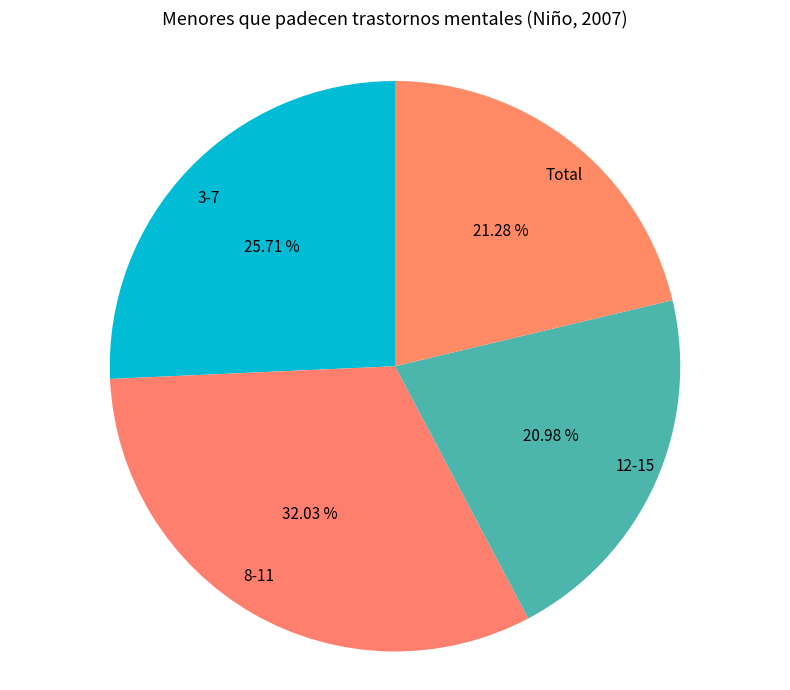

Which slice is the largest?

8-11